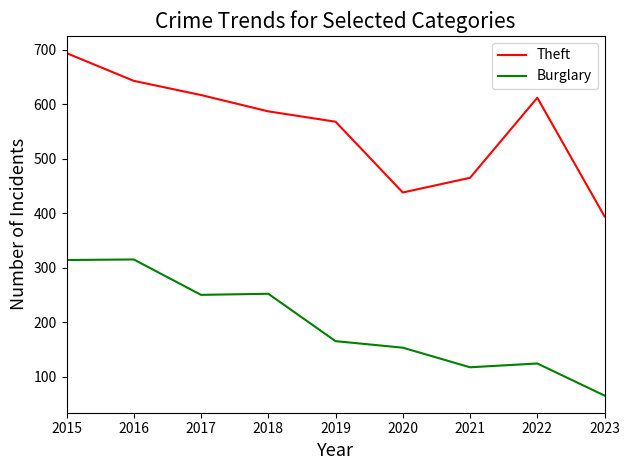

What is the spread (max minus min) of values at 2016?

328